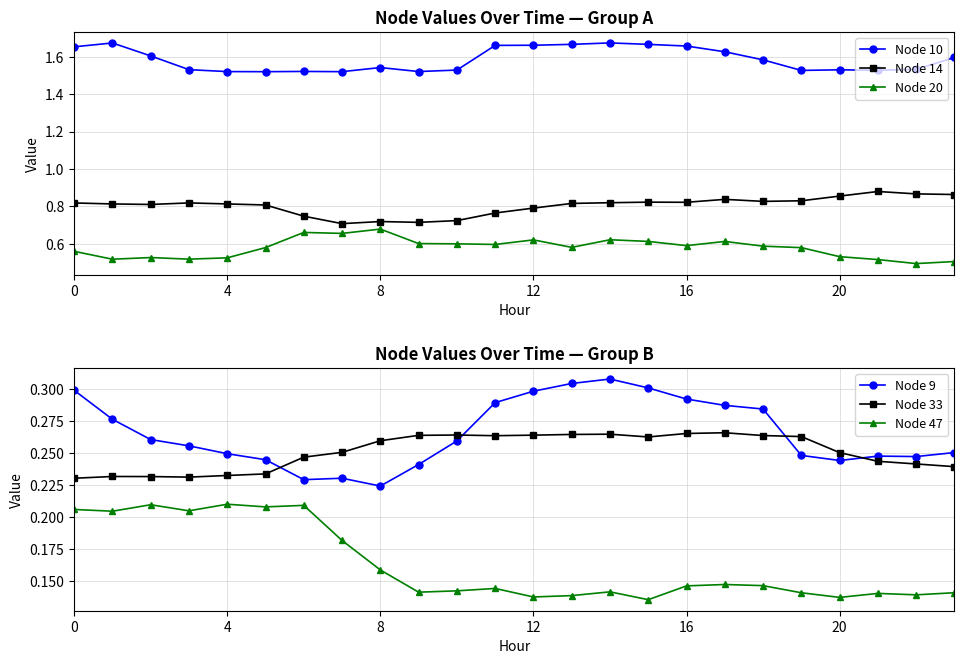

Which series changed the most between 8 and 13?

Node 10